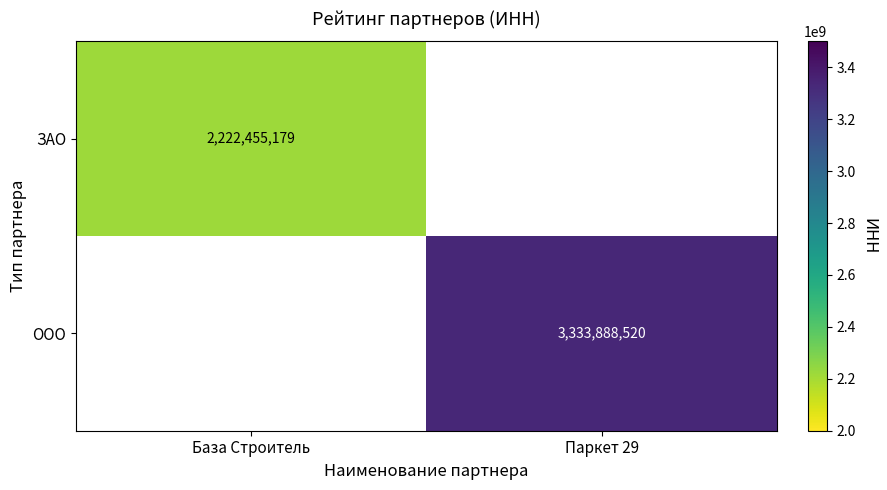

How many data points does each series have?

2